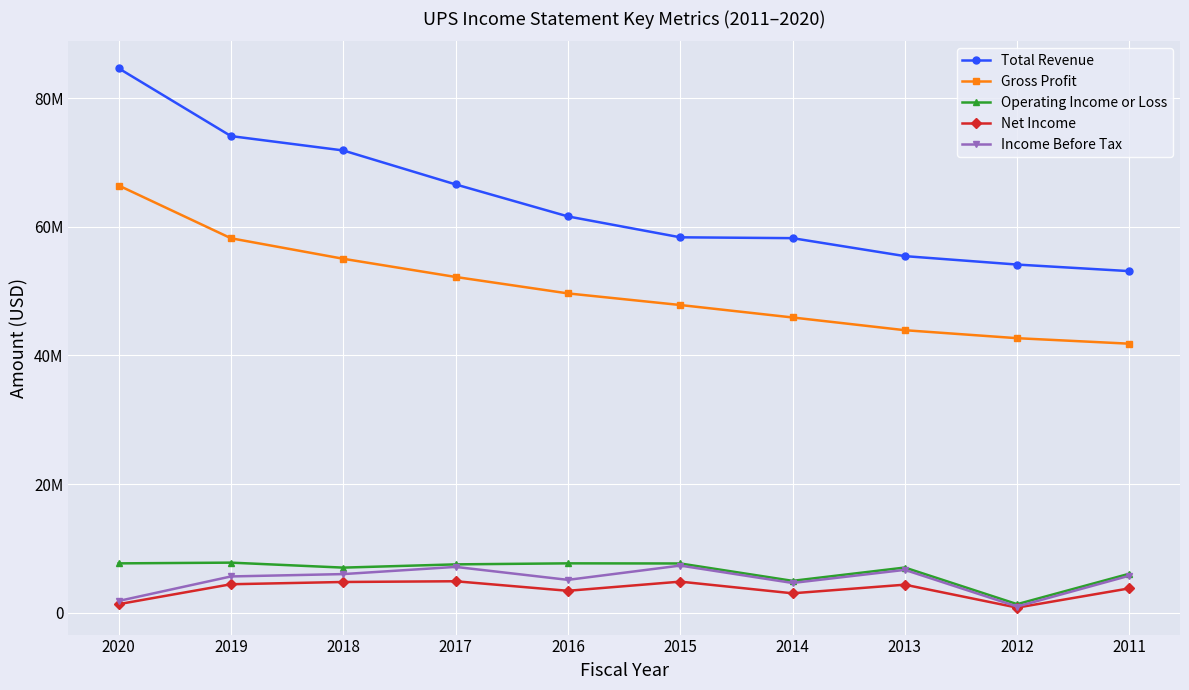

Is the value of Gross Profit at 2018 greater than the value of Operating Income or Loss at 2015?

Yes